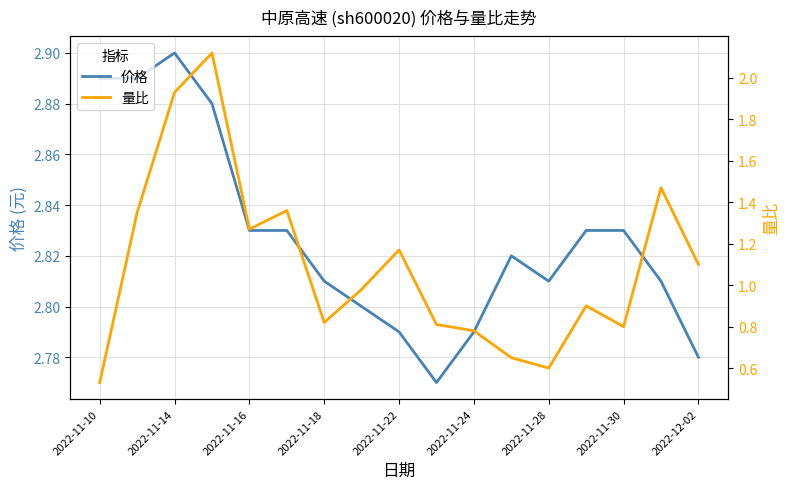

Which category has the highest value in the 价格 series?

2022-11-14